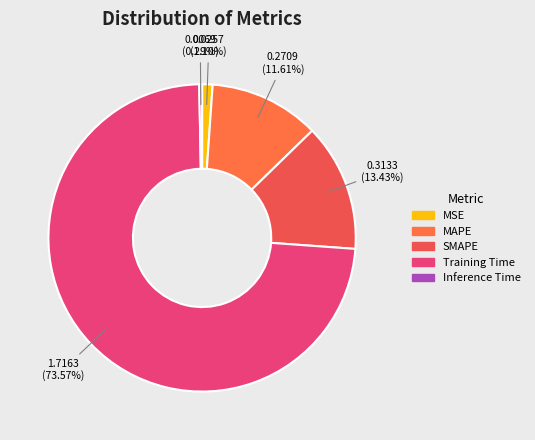

Rank the categories by value from lowest to highest.

Inference Time, MSE, MAPE, SMAPE, Training Time